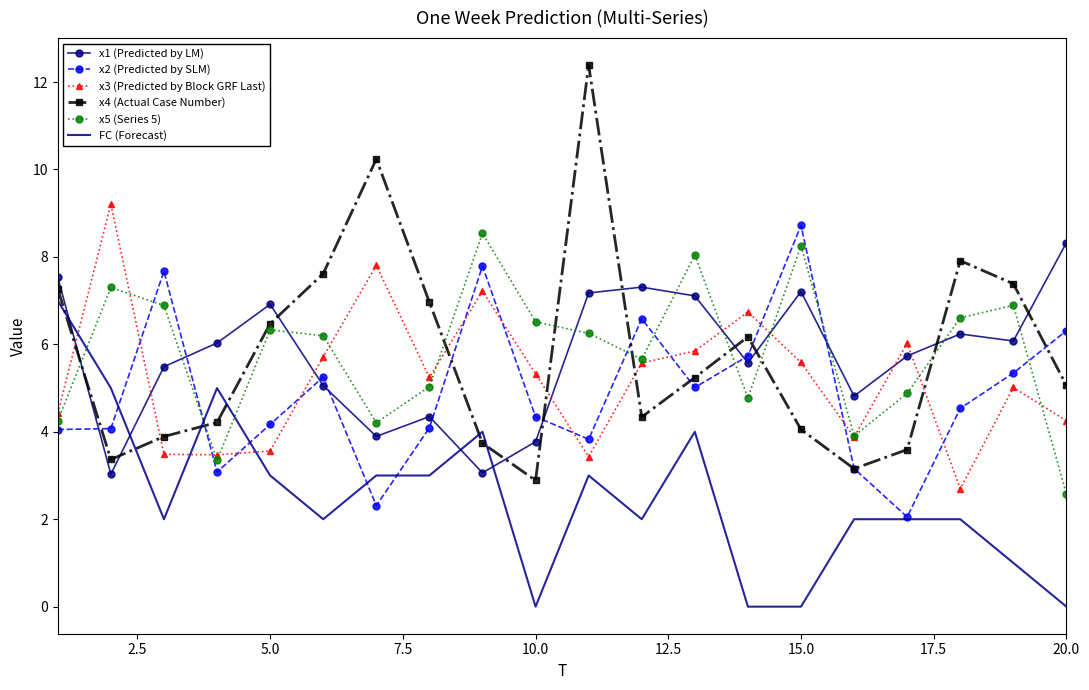

How many times do x1 (Predicted by LM) and FC (Forecast) cross each other?

4